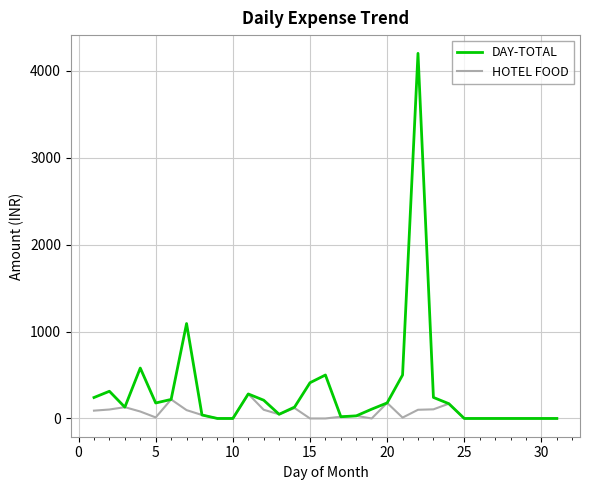

How many lines are shown in the chart?

2